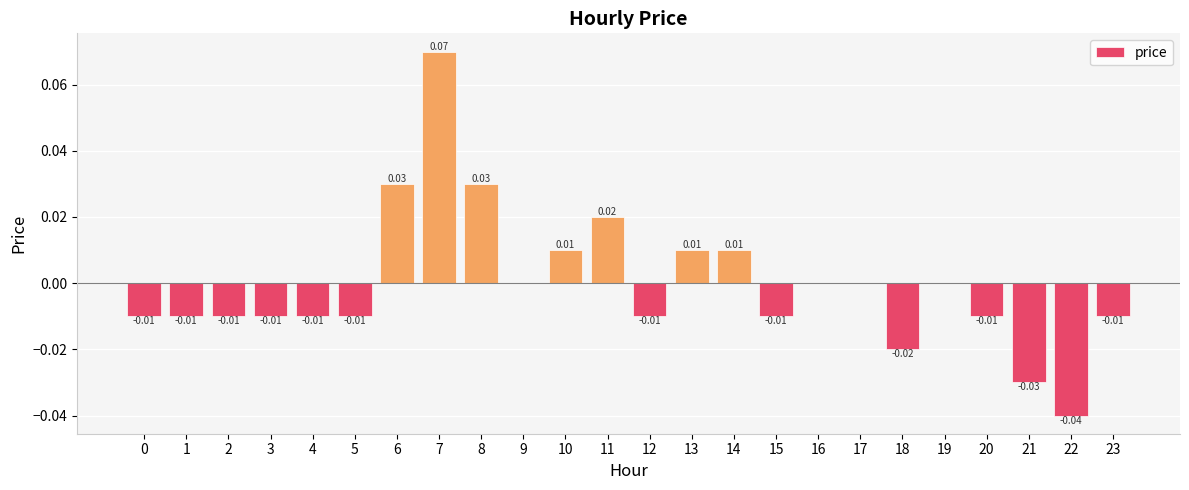

Which has a higher value, 11 or 10?

11